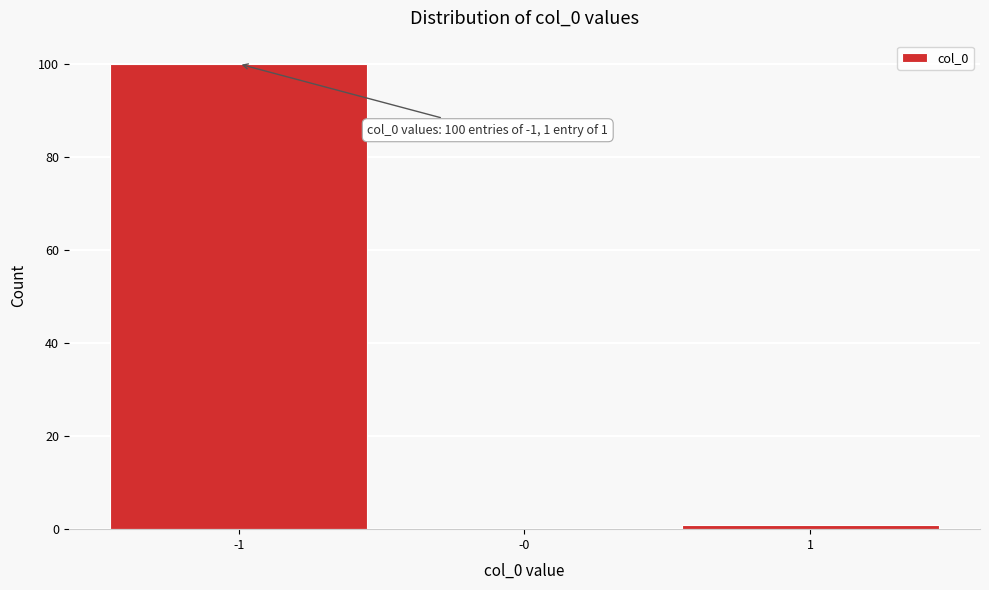

Reading right to left, extract all data points from this chart.

1=1	-0=0	-1=100